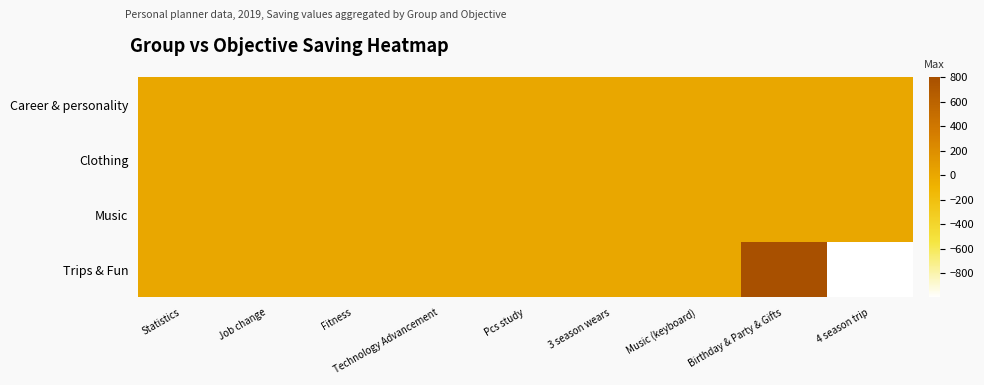

Reading left to right, what are all the values shown in this chart?

Career & personality: Statistics=0	Job change=0	Fitness=0	Technology Advancement=0	Pcs study=0	3 season wears=0	Music (keyboard)=0	Birthday & Party & Gifts=0	4 season trip=0
Clothing: Statistics=0	Job change=0	Fitness=0	Technology Advancement=0	Pcs study=0	3 season wears=0	Music (keyboard)=0	Birthday & Party & Gifts=0	4 season trip=0
Music: Statistics=0	Job change=0	Fitness=0	Technology Advancement=0	Pcs study=0	3 season wears=0	Music (keyboard)=0	Birthday & Party & Gifts=0	4 season trip=0
Trips & Fun: Statistics=0	Job change=0	Fitness=0	Technology Advancement=0	Pcs study=0	3 season wears=0	Music (keyboard)=0	Birthday & Party & Gifts=800	4 season trip=-998